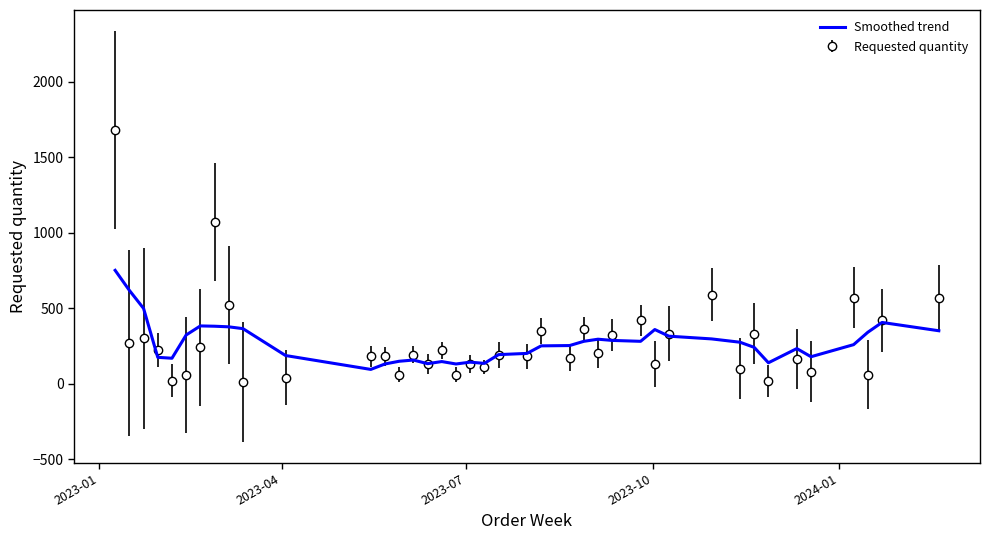

Which series has the largest range (max minus min)?

Requested quantity